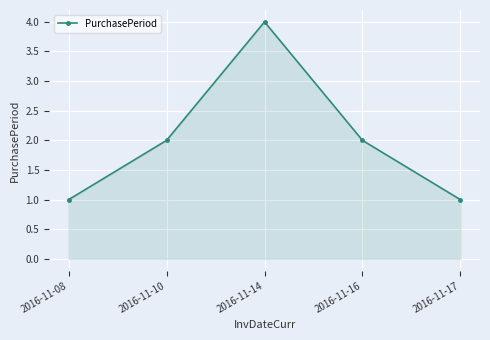

At which category does the chart reach its peak across all series?

2016-11-14